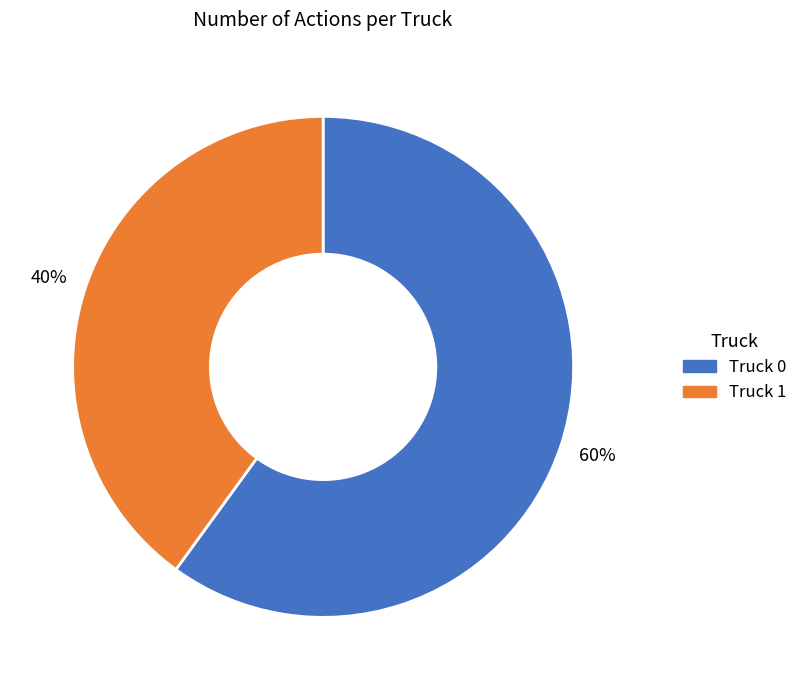

Which slice is the smallest?

Truck 1